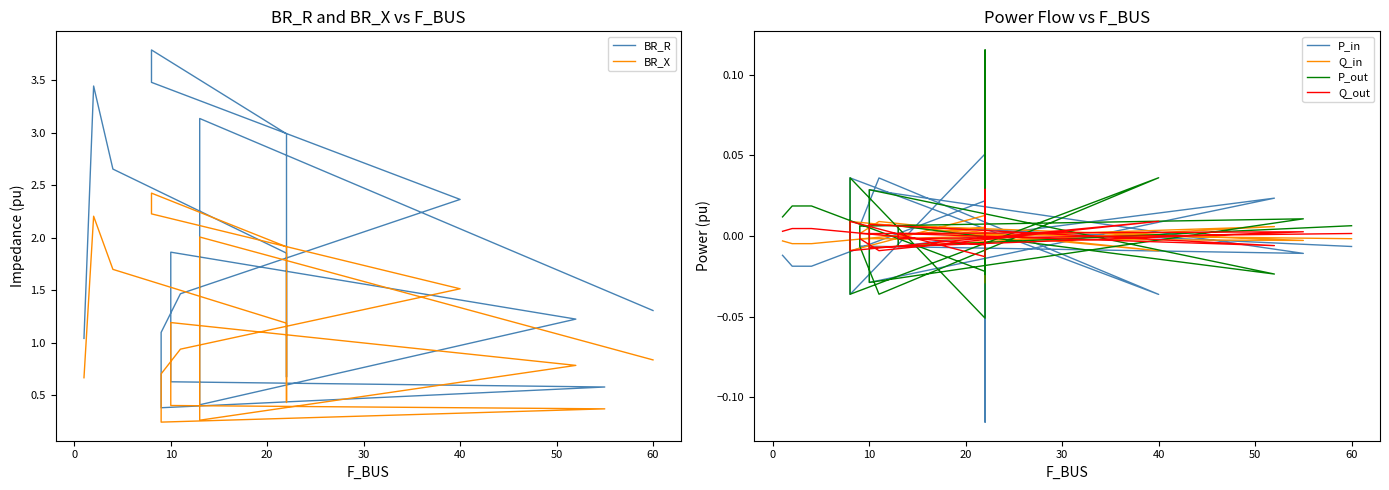

Is this an area chart (filled region under the line)?

No